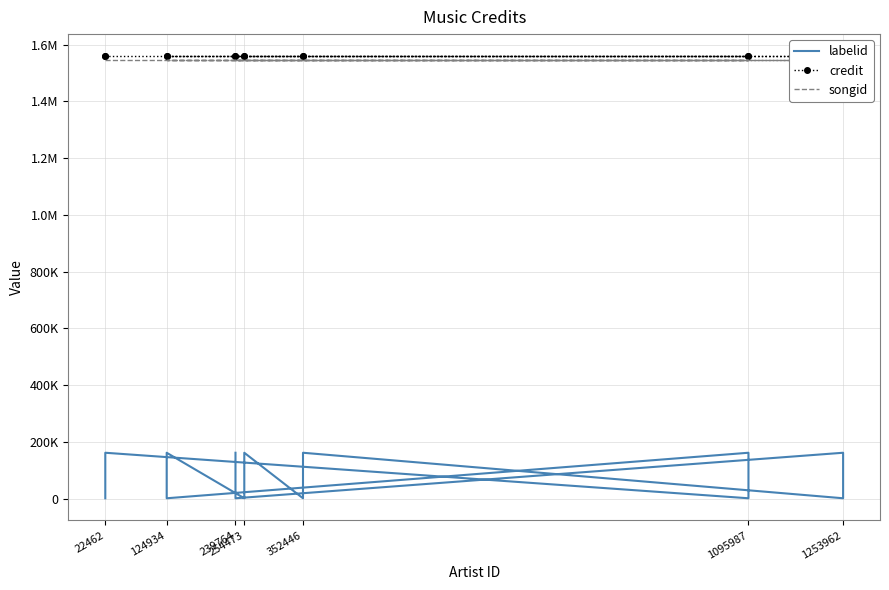

True or false: labelid and credit intersect in this chart.

False